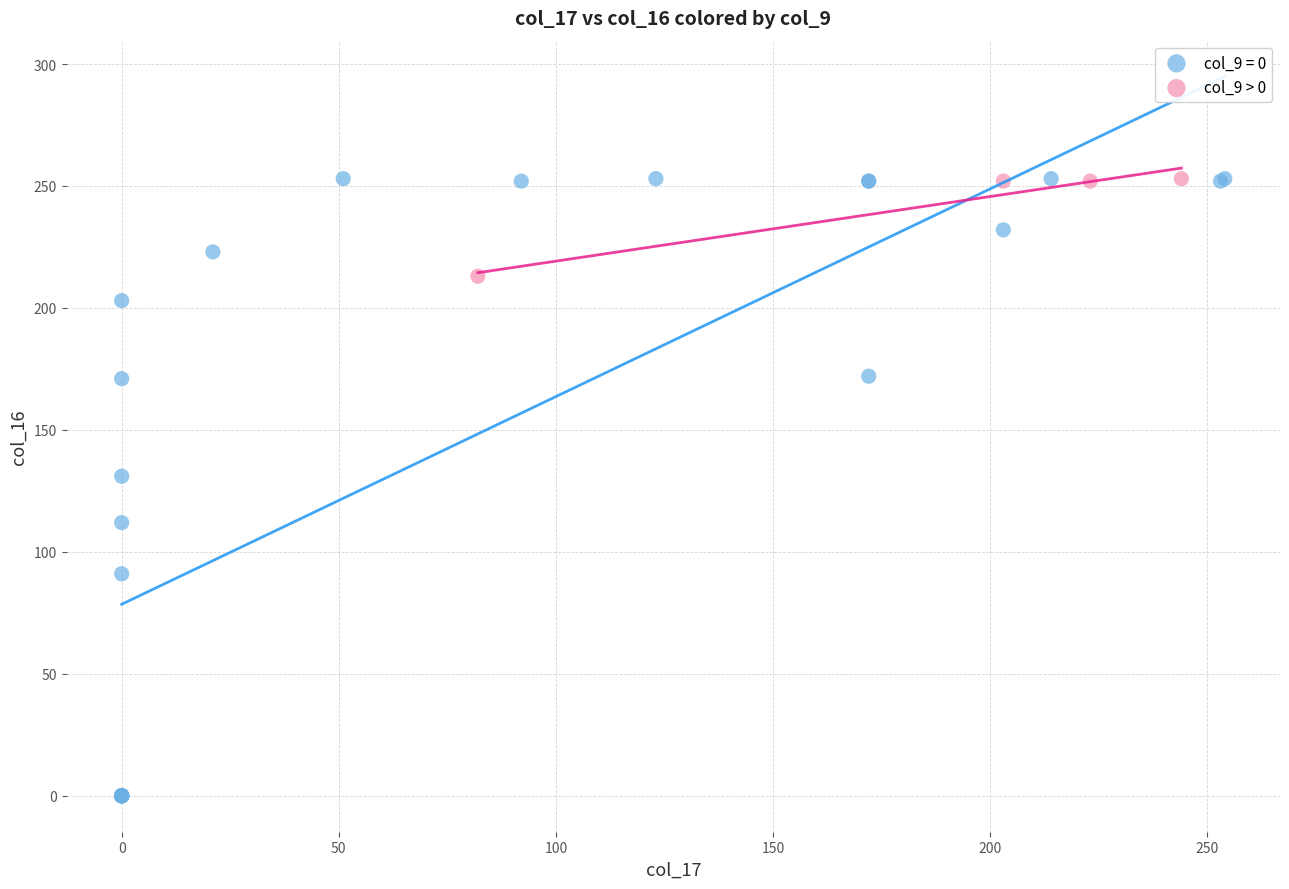

Which series reaches the minimum Y coordinate?

col_9 = 0